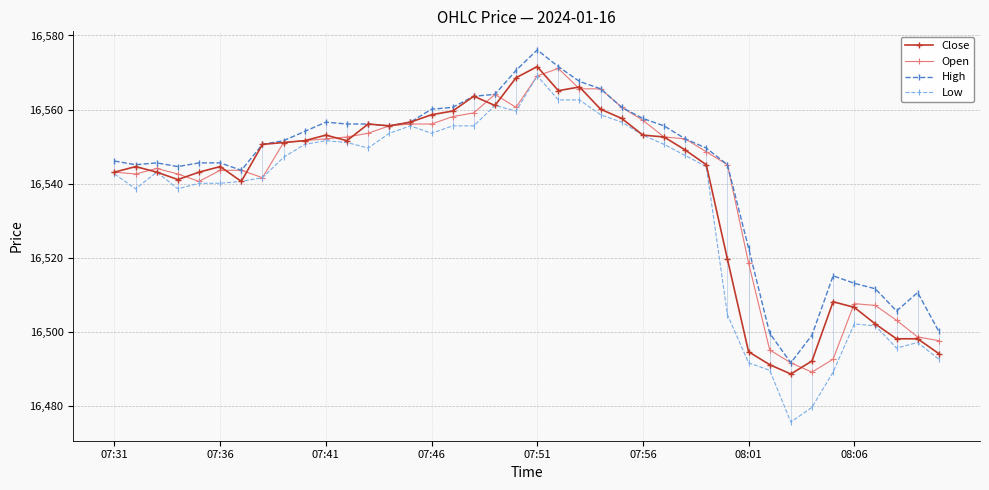

Which series has the widest spread of values?

Low